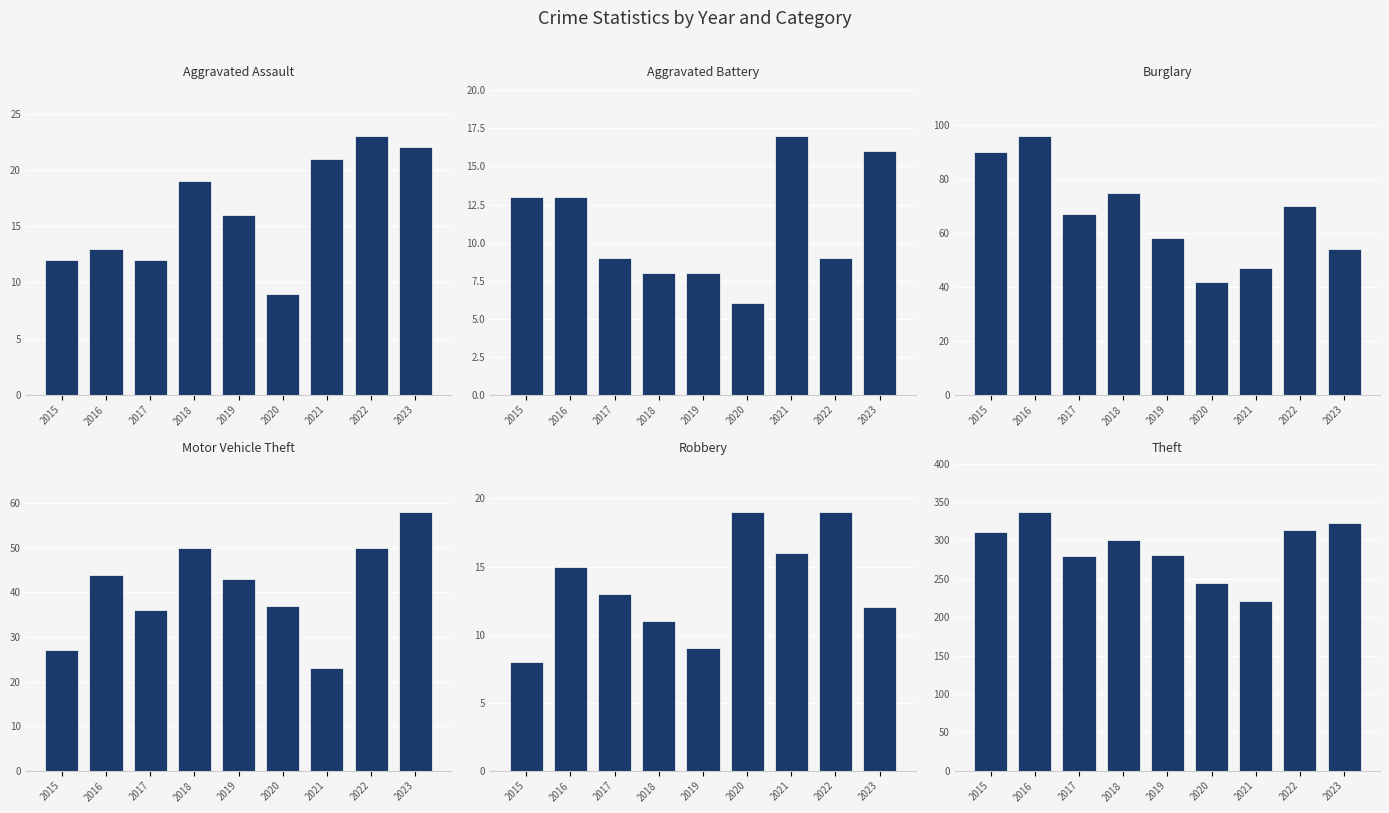

At 2021, list the series in order from largest to smallest.

Theft, Burglary, Motor Vehicle Theft, Aggravated Assault, Aggravated Battery, Robbery